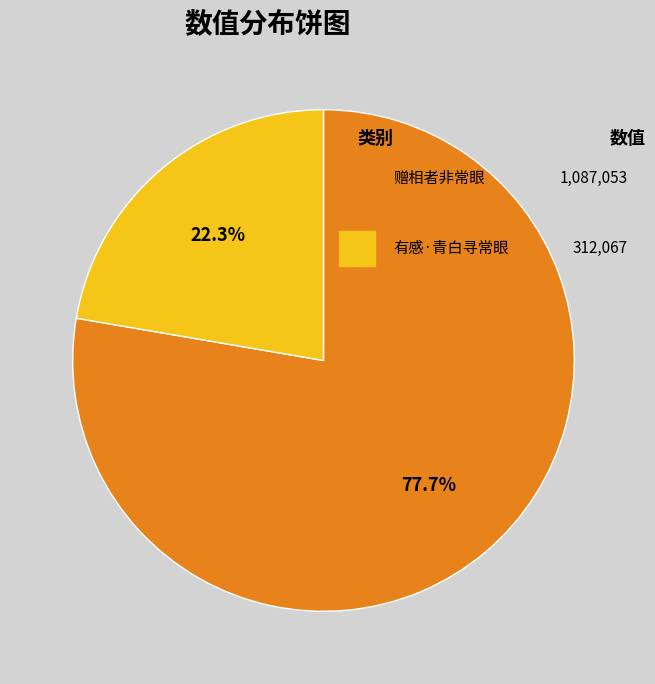

How many slices are in this pie chart?

2